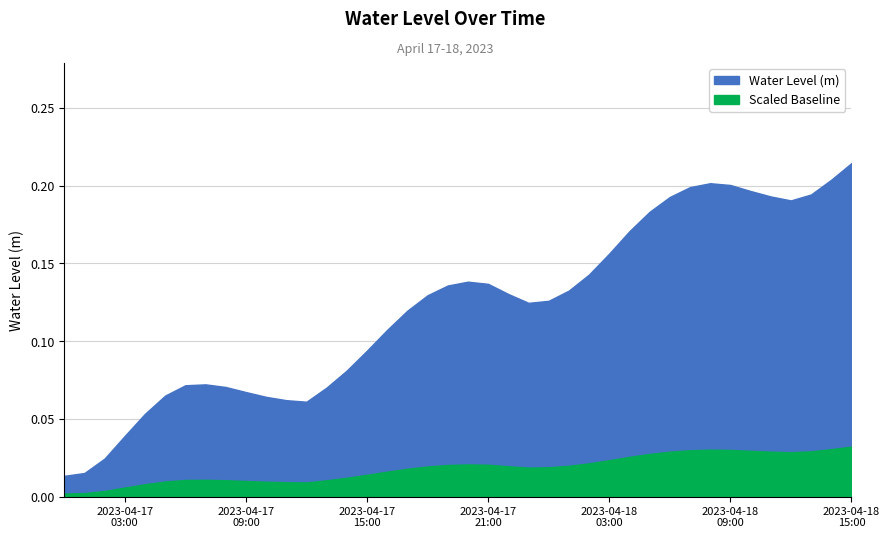

What is the difference between the second highest and minimum values?

0.2